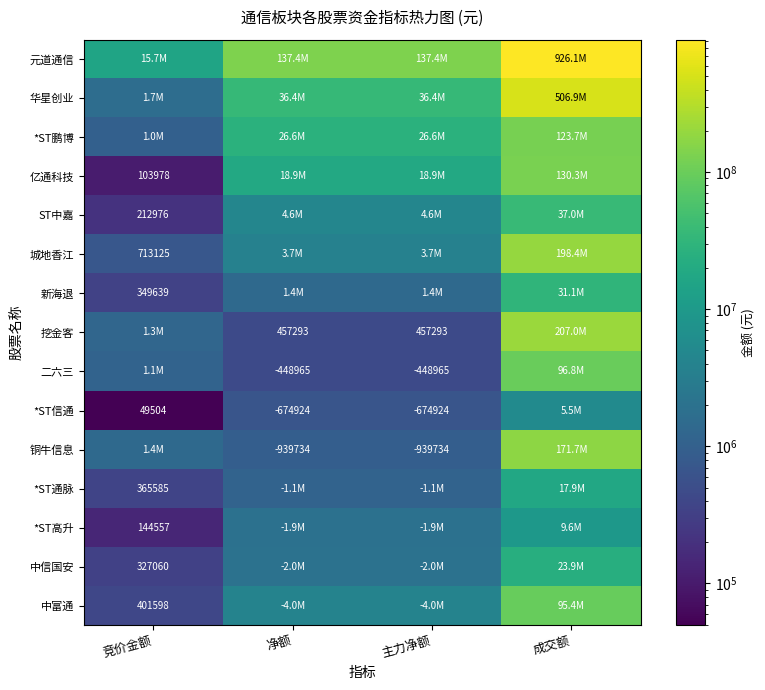

The value of 二六三 at 主力净额 is -448965. True or false?

True